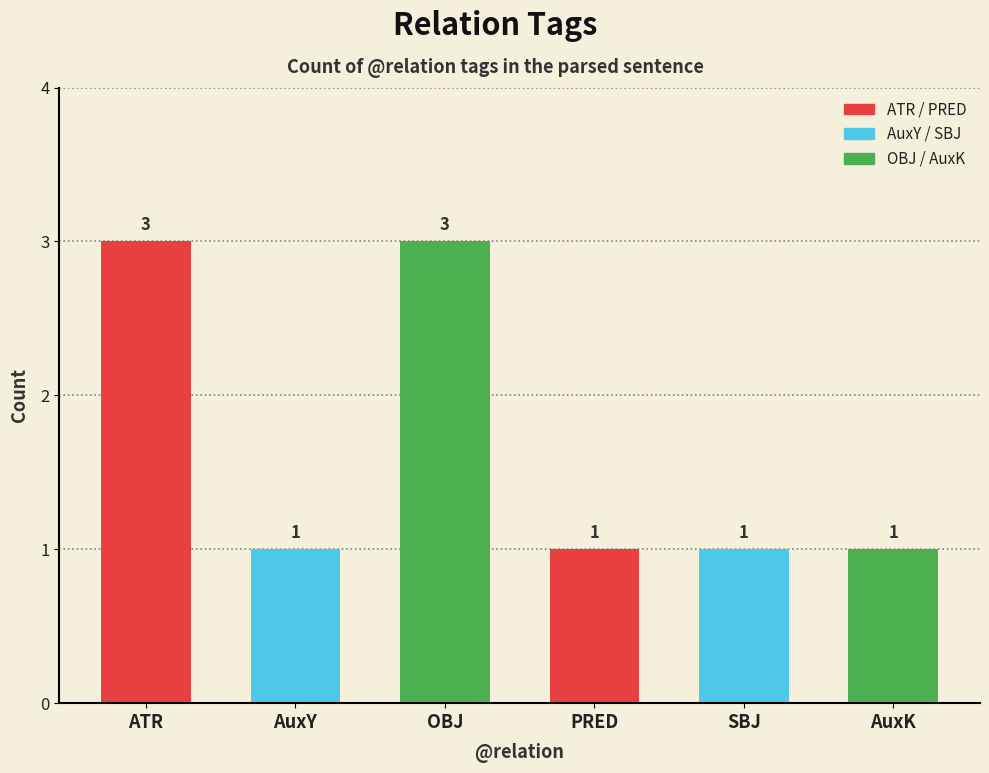

Approximately how many times larger is the value at AuxK compared to ATR?

0.3